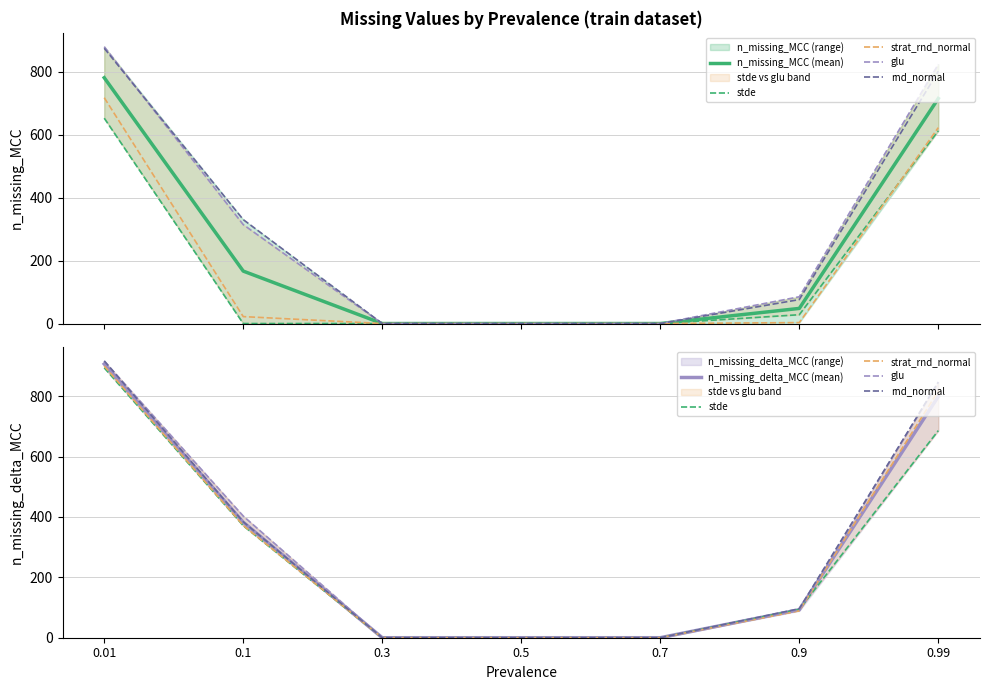

Is it true that strat_rnd_normal equals 1263.6 at 0.01?

False